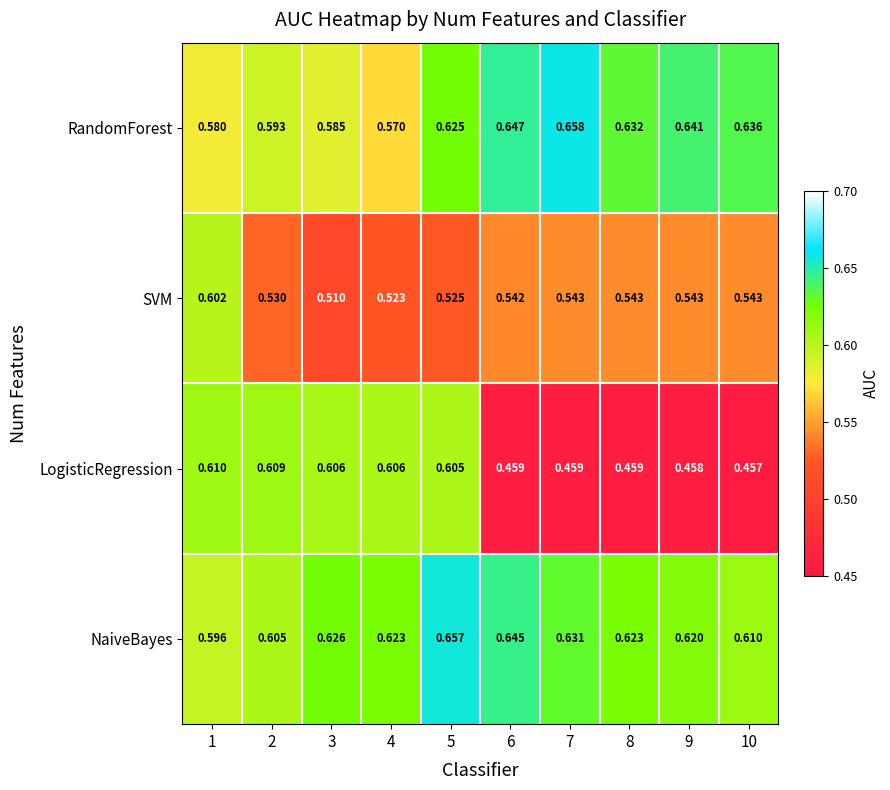

Which series has the largest range (max minus min)?

LogisticRegression